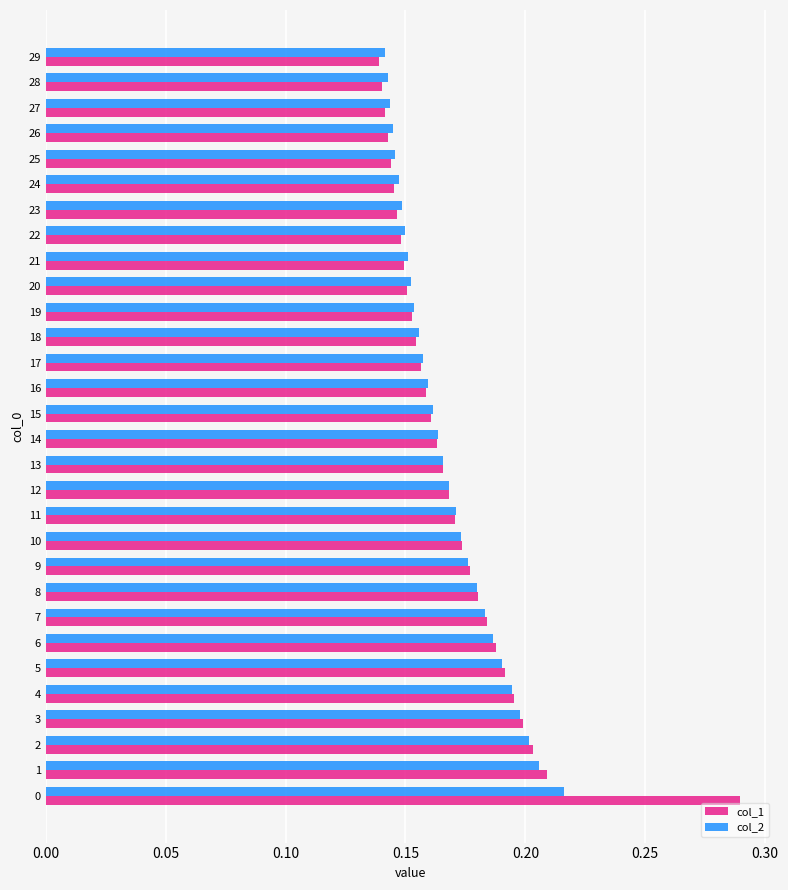

What is the sum of all col_1 values?

5.1